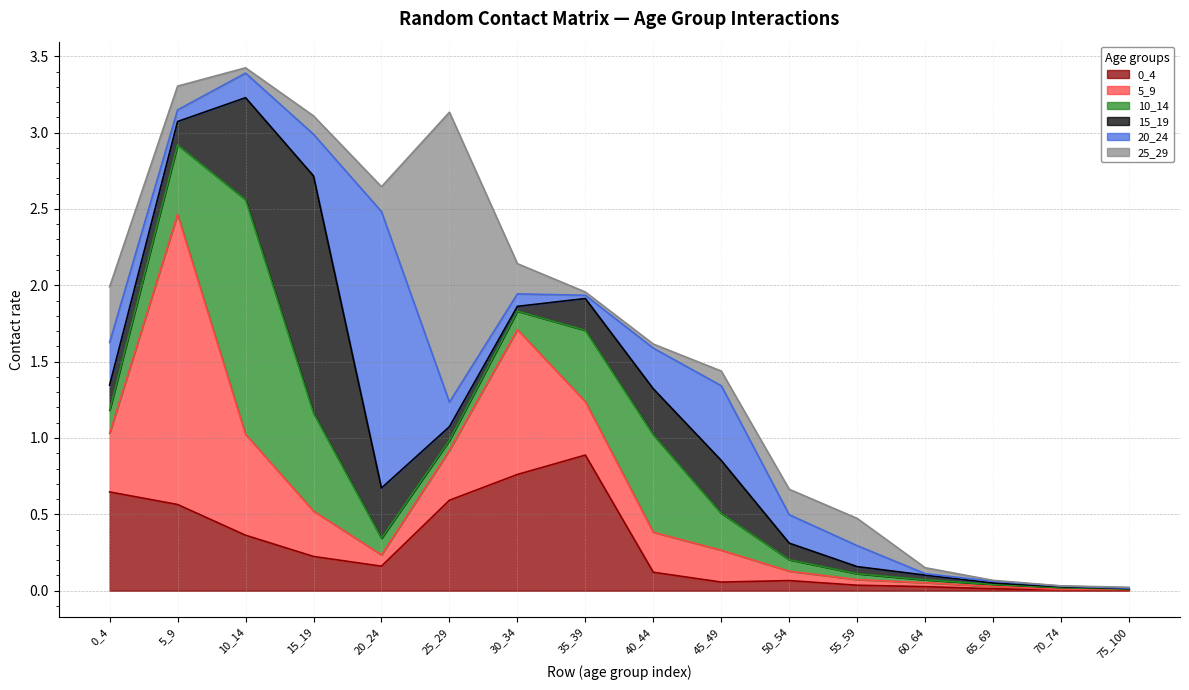

What is the greatest value displayed?

1.9